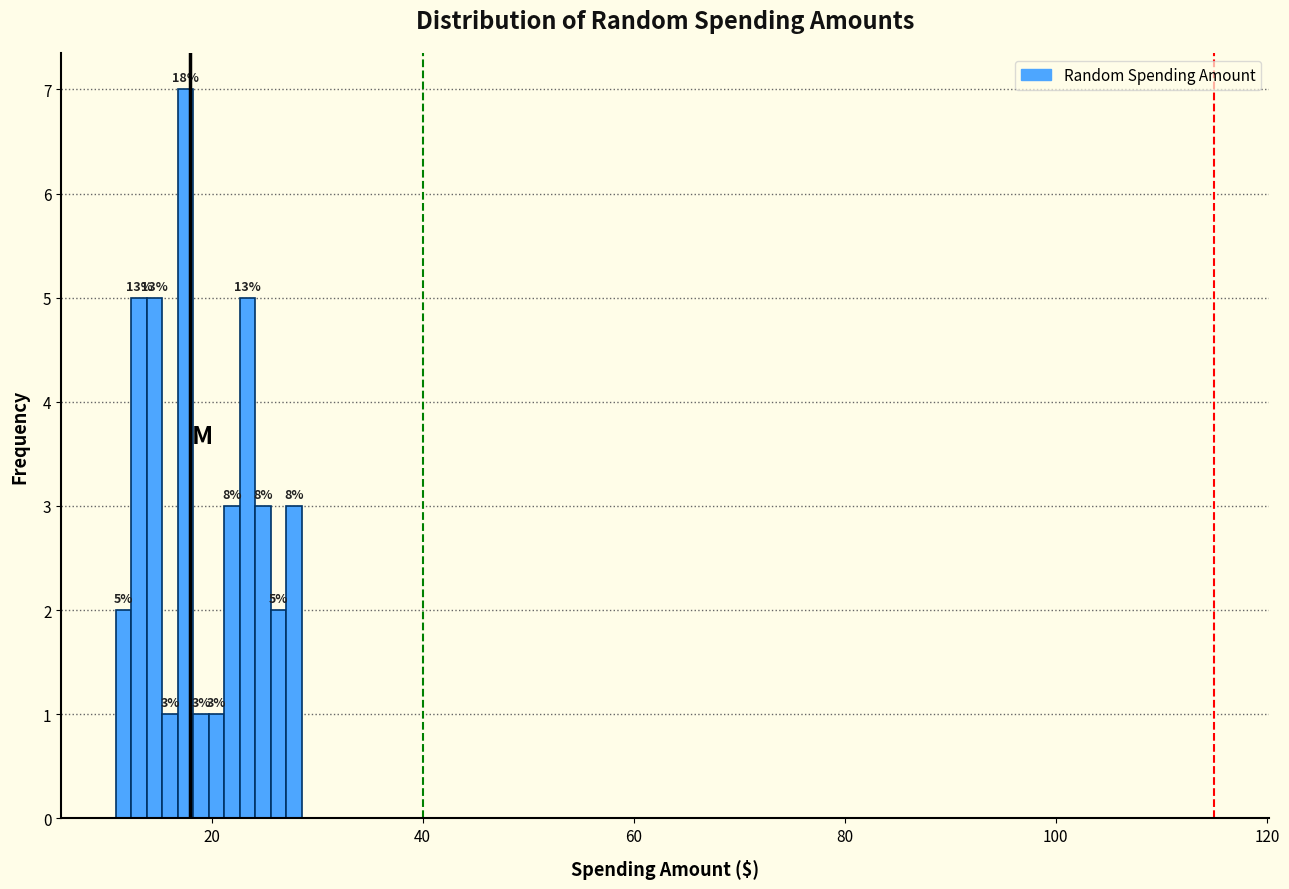

Around what value on the x-axis is the tallest bar? Give the approximate position of its centre, as read against the axis.

18